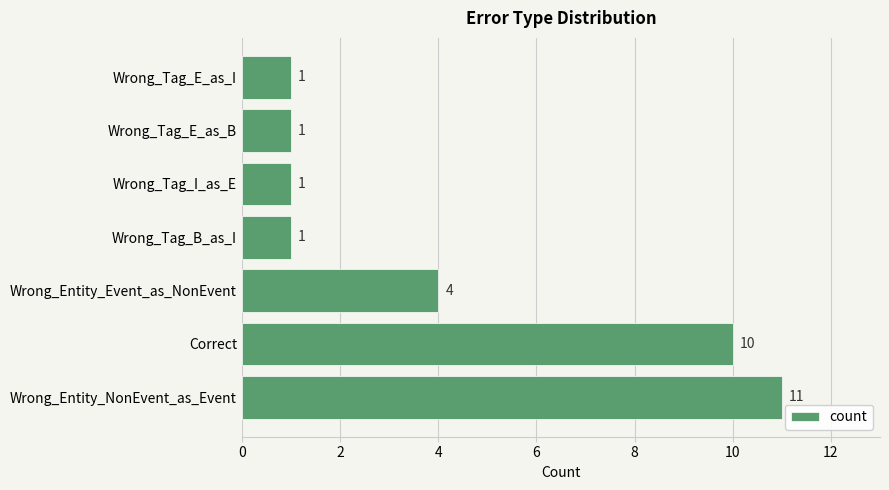

How many bars are there in total?

7